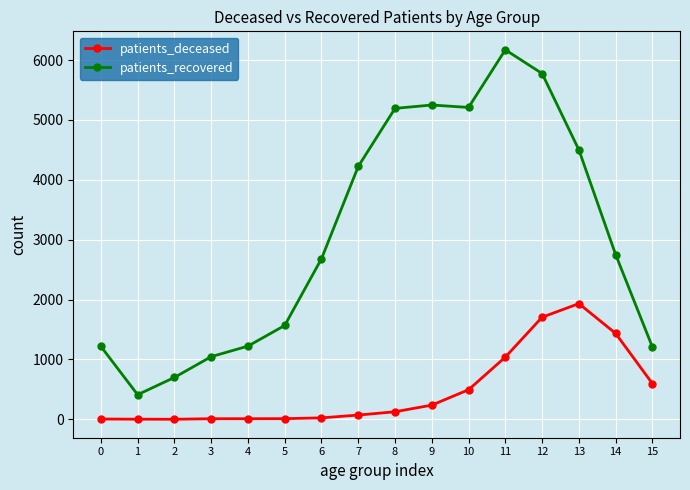

What is the minimum value for patients_recovered?

412